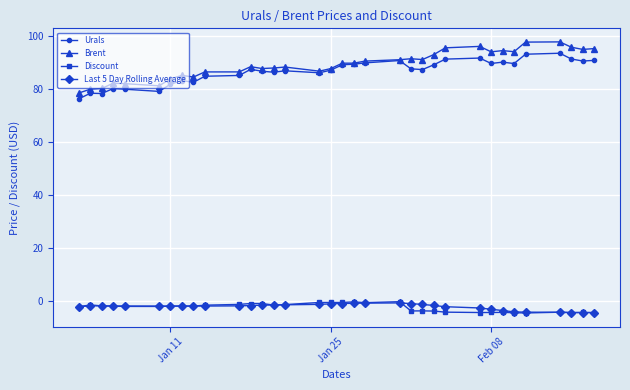

What is the value of the Urals point at the 7th from the left?

81.7